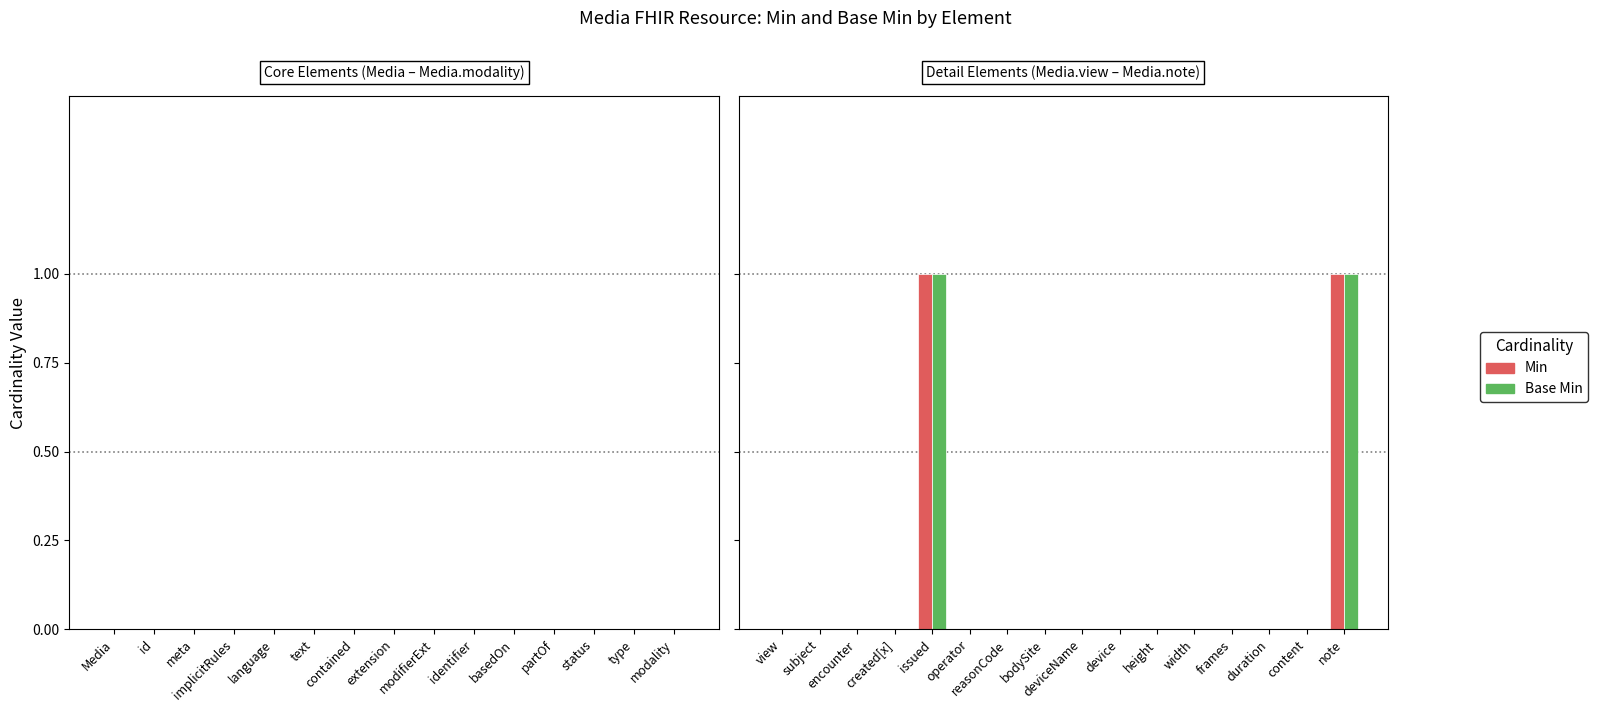

List the series in order of their peak value, highest first.

Min, Base Min